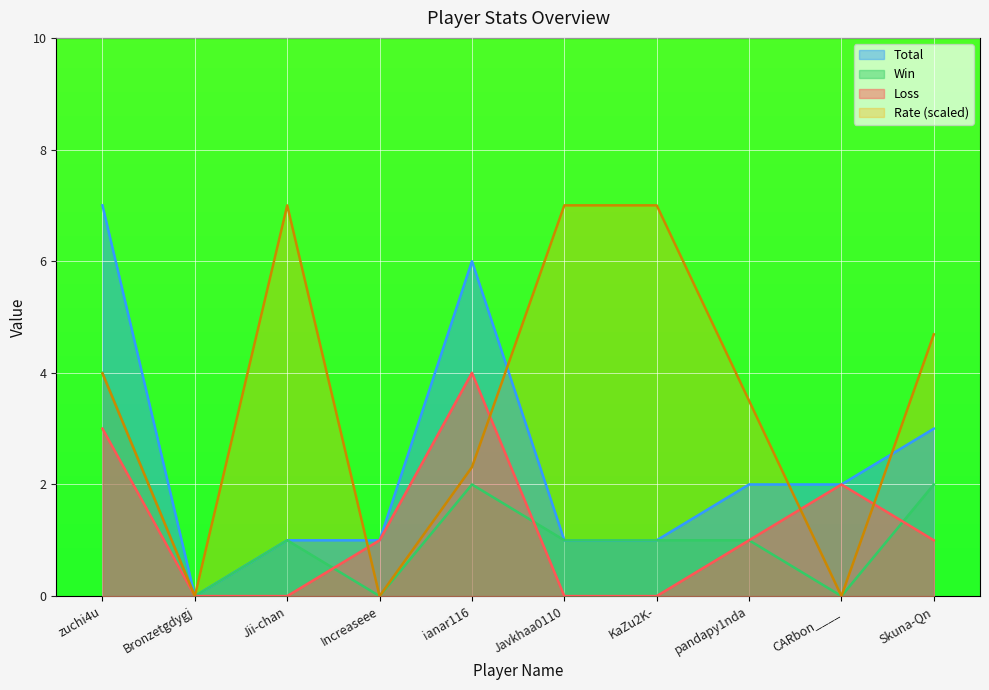

List the series in order of their peak value, lowest first.

Win, Loss, Total, Rate